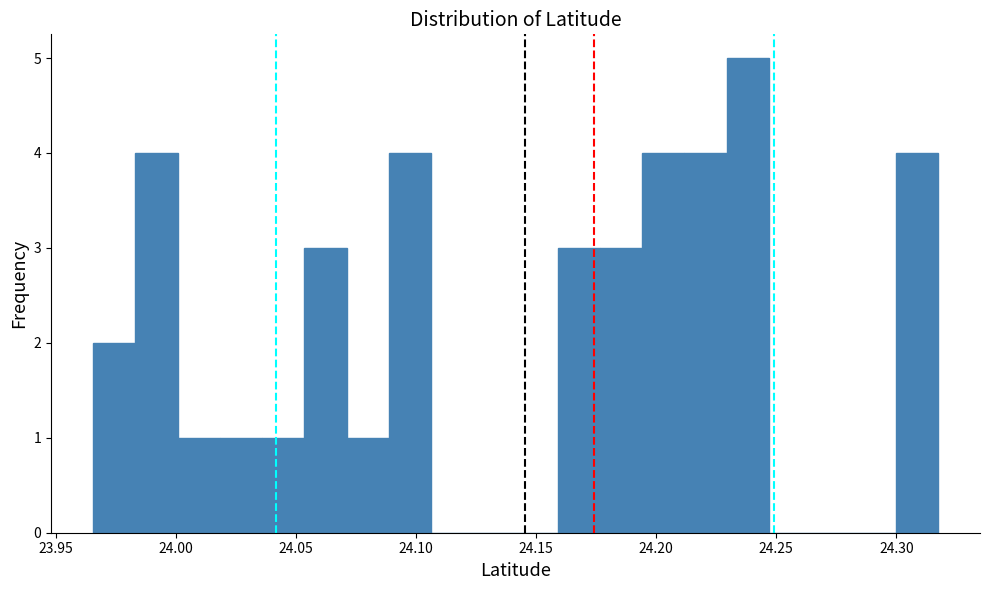

Around what value on the x-axis is the tallest bar? Give the approximate position of its centre, as read against the axis.

24.240